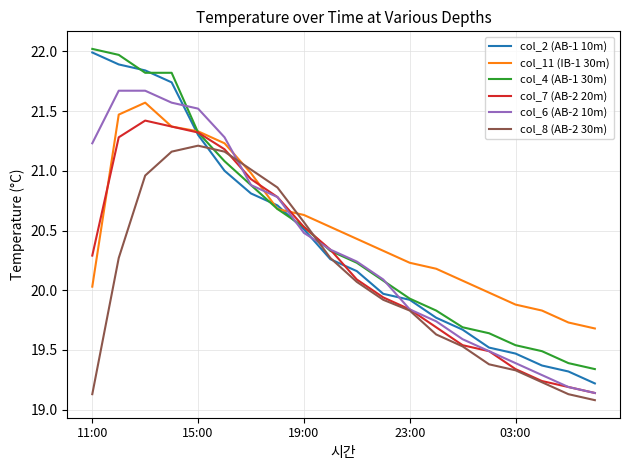

What is the maximum value shown in the chart?

22.0